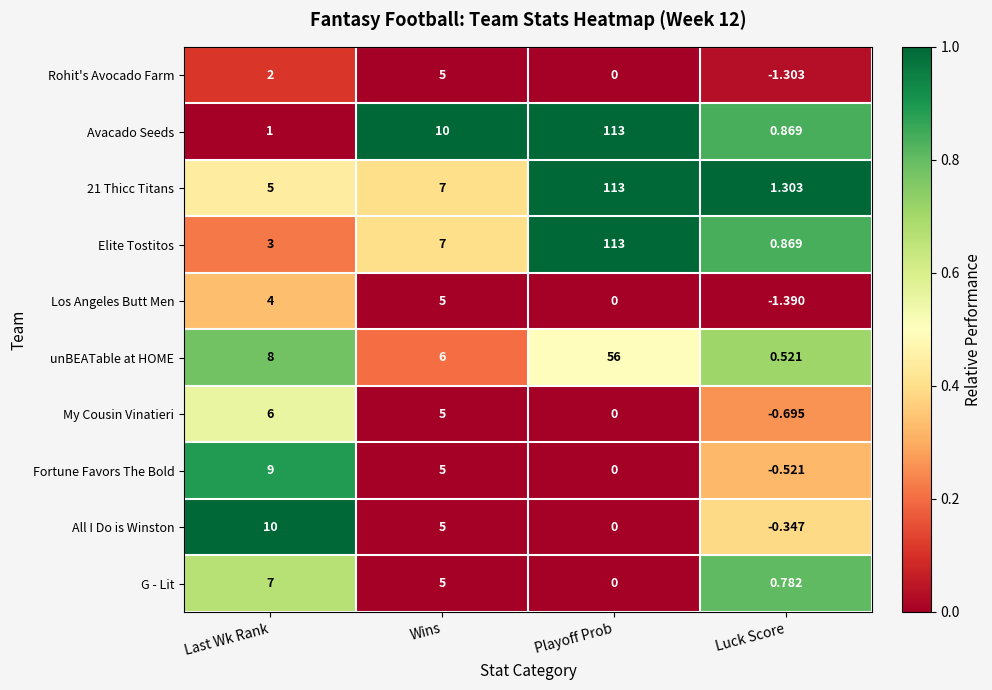

Between Last Wk Rank and Wins, which series saw the biggest shift?

Avacado Seeds